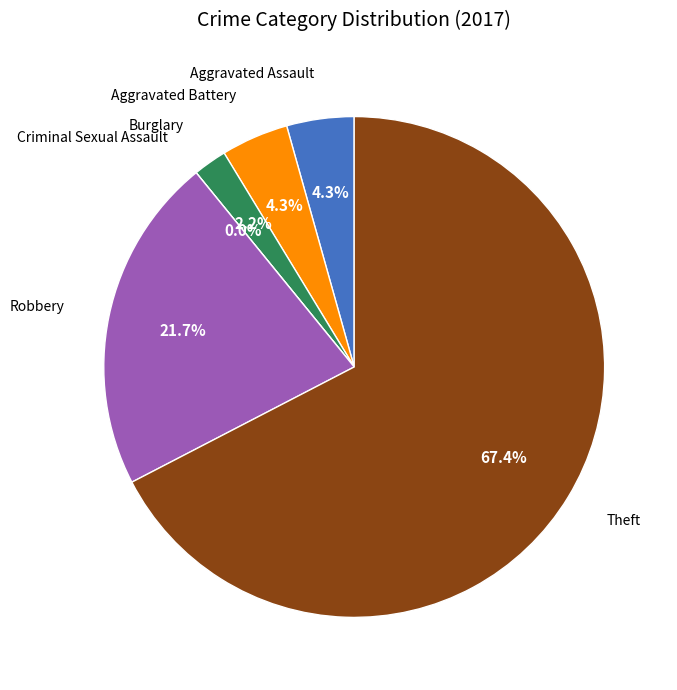

Approximately how many times larger is the value at Aggravated Assault compared to Theft?

0.1